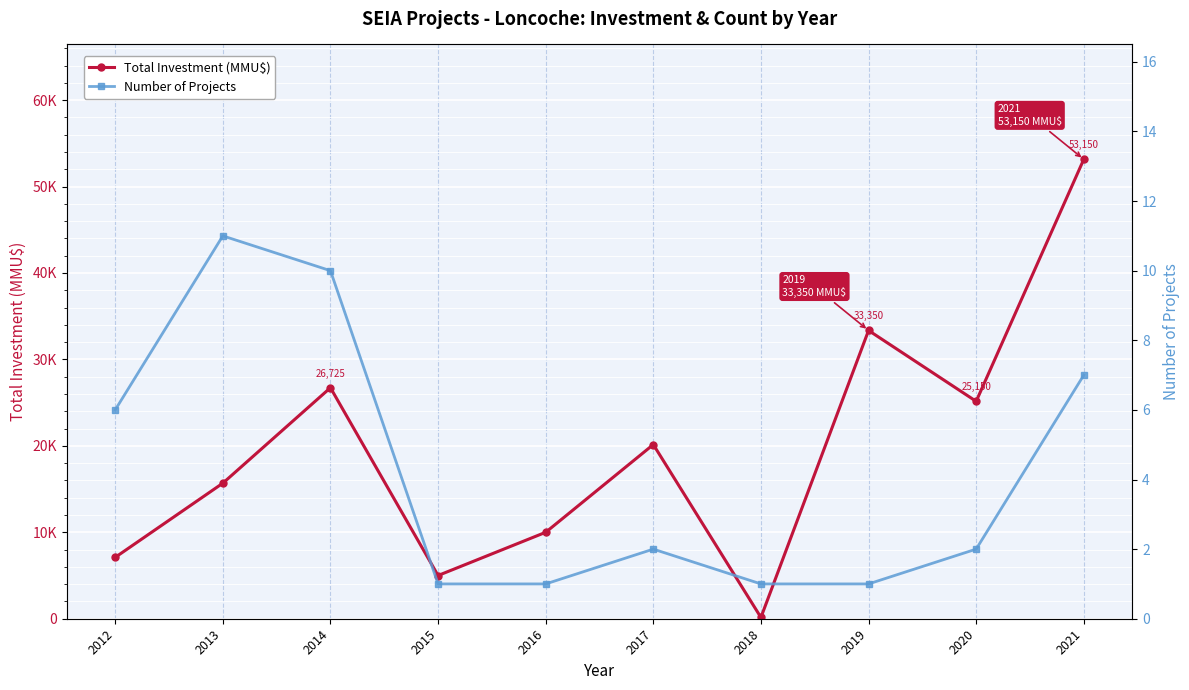

List the labels in order of Total Investment (MMU$) value, smallest first.

2018, 2015, 2012, 2016, 2013, 2017, 2020, 2014, 2019, 2021